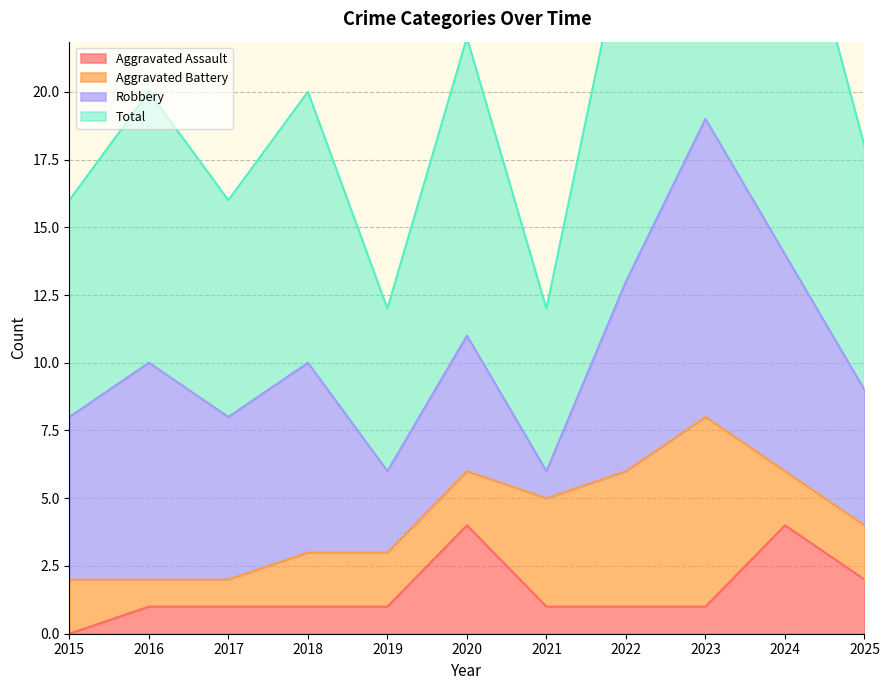

Which series changed the most between 2015 and 2018?

Total